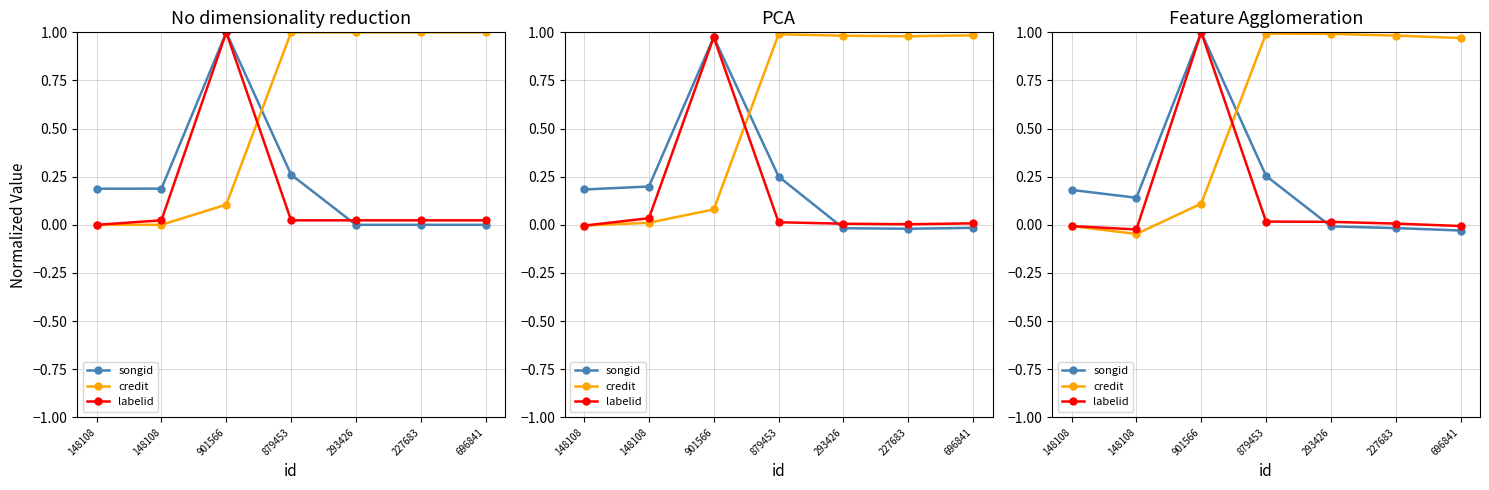

Rank the series by their maximum value, from highest to lowest.

songid, labelid, credit